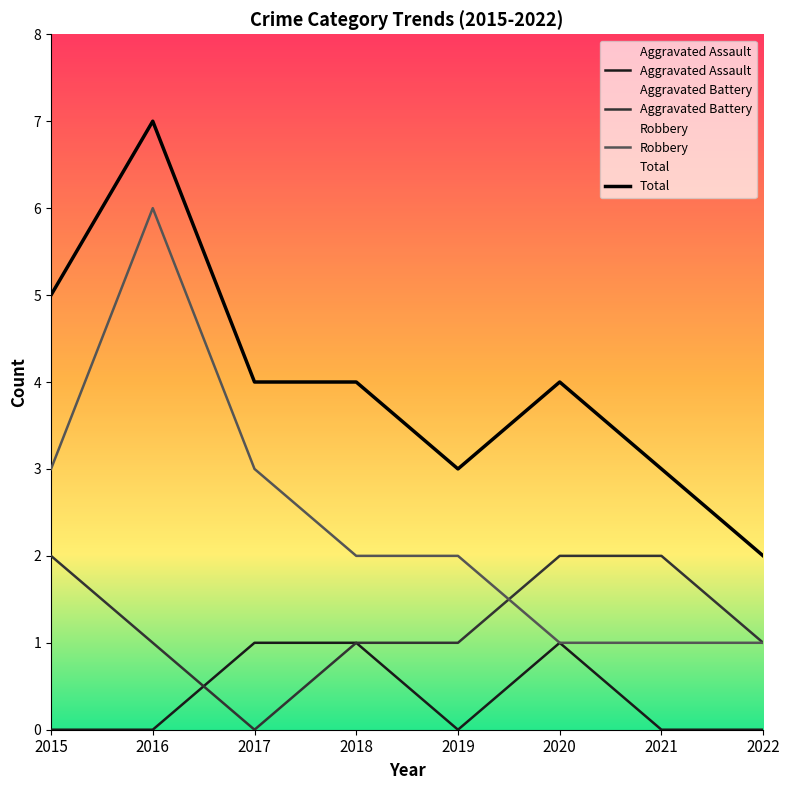

What is the total value across all series at 2022?

4